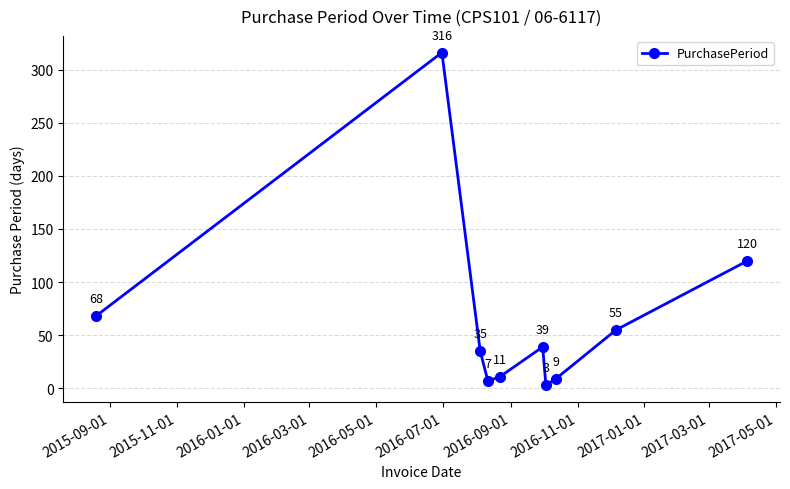

What is the difference between the maximum and minimum values?

313